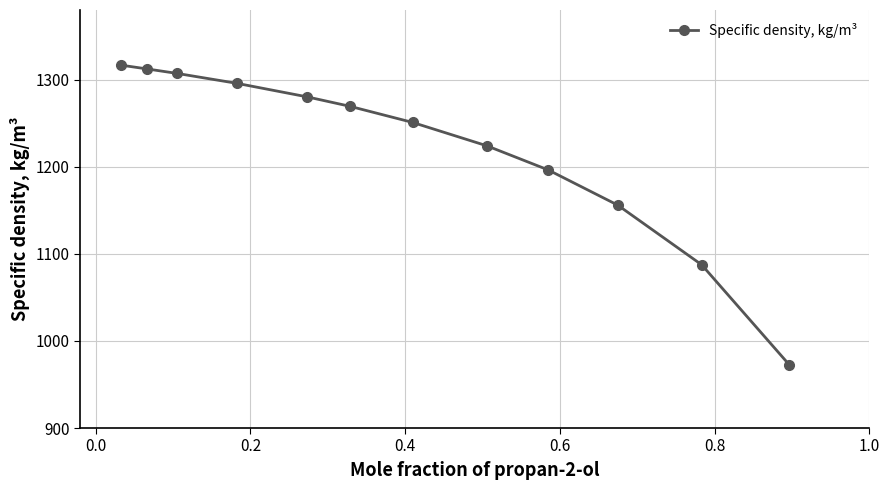

What is the maximum value shown in the chart?

1316.6